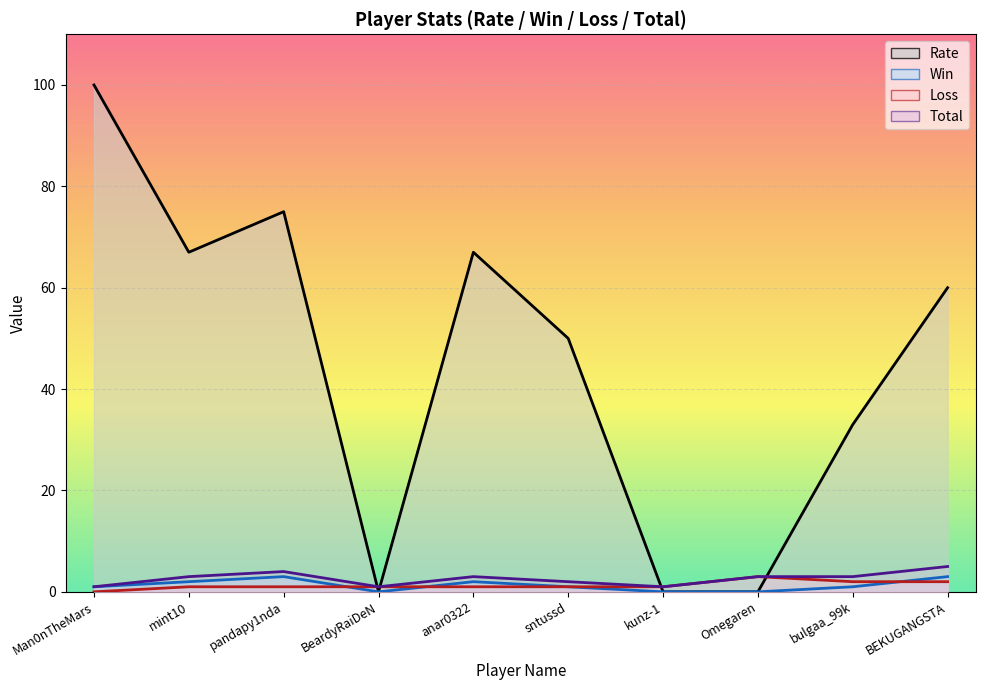

Which has a higher value, mint10 or anar0322?

mint10